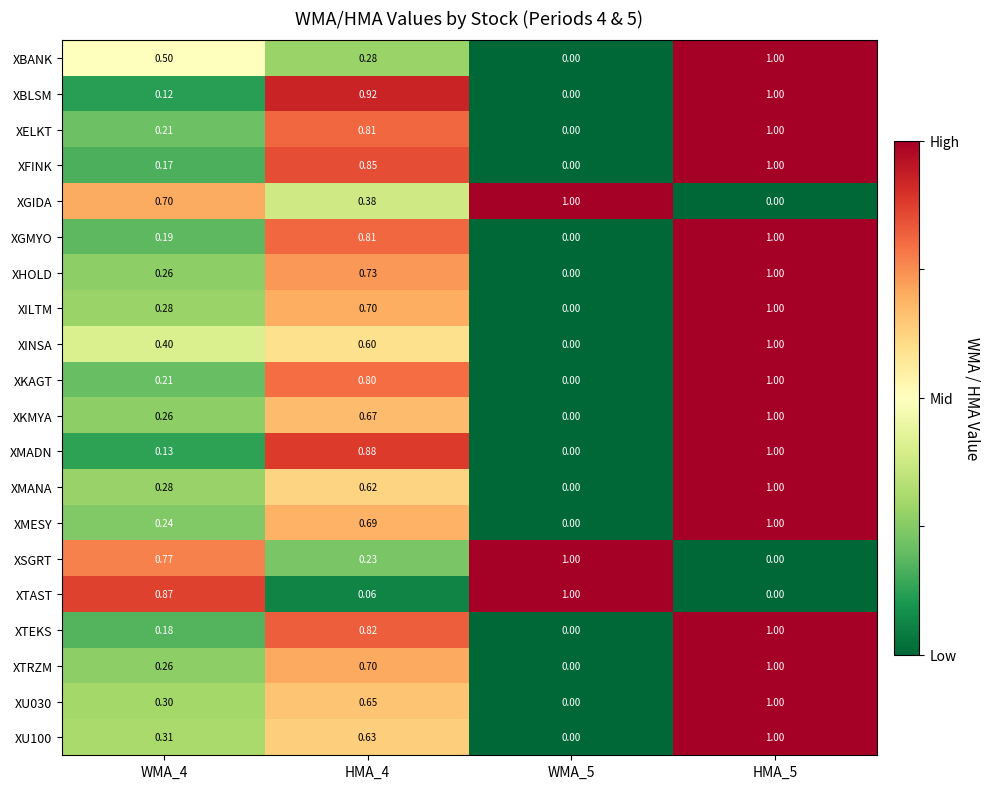

How many categories are shown in the chart?

4